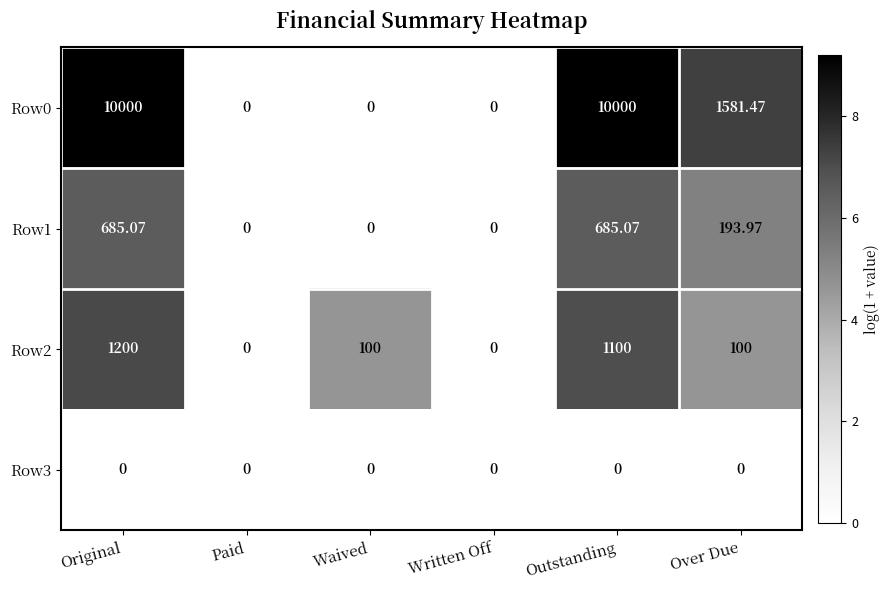

Between Original and Over Due, which series saw the biggest shift?

Row0